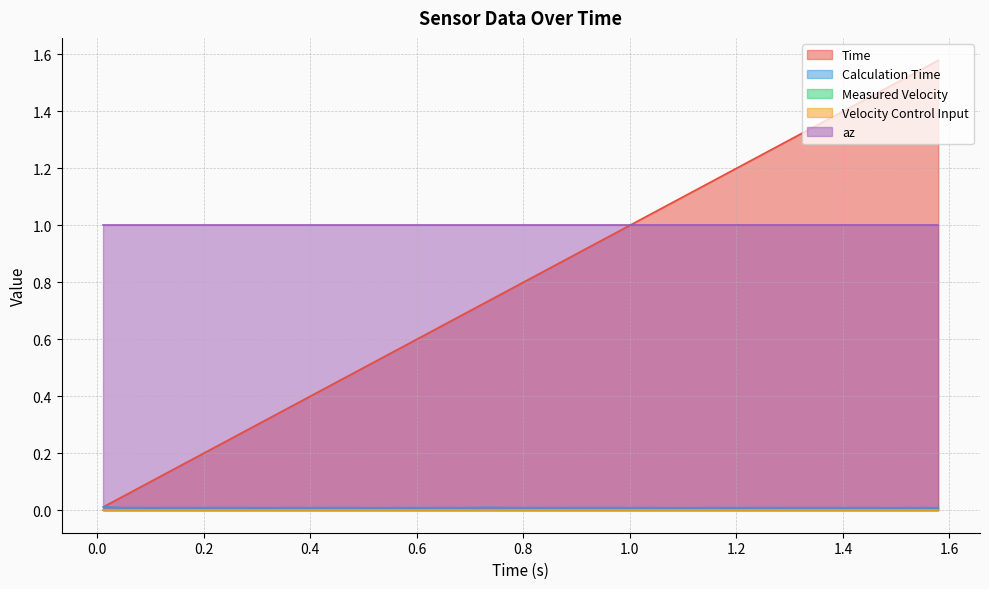

What is the spread (max minus min) of values at 9?

1.0